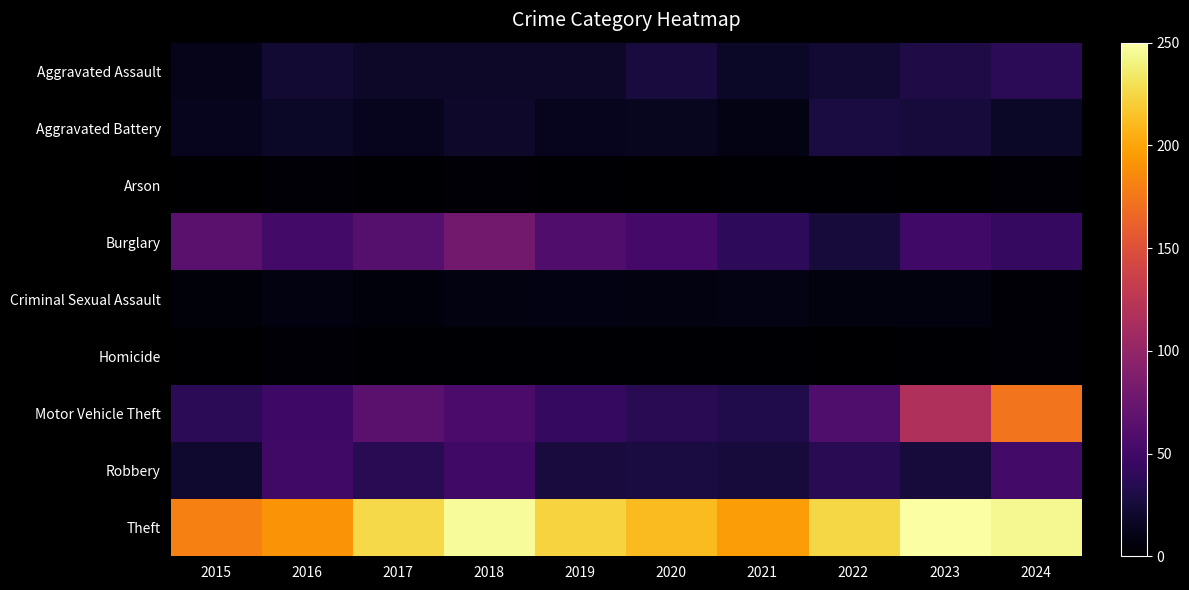

At 2018, list the series in order from largest to smallest.

Theft, Burglary, Motor Vehicle Theft, Robbery, Aggravated Battery, Aggravated Assault, Criminal Sexual Assault, Arson, Homicide